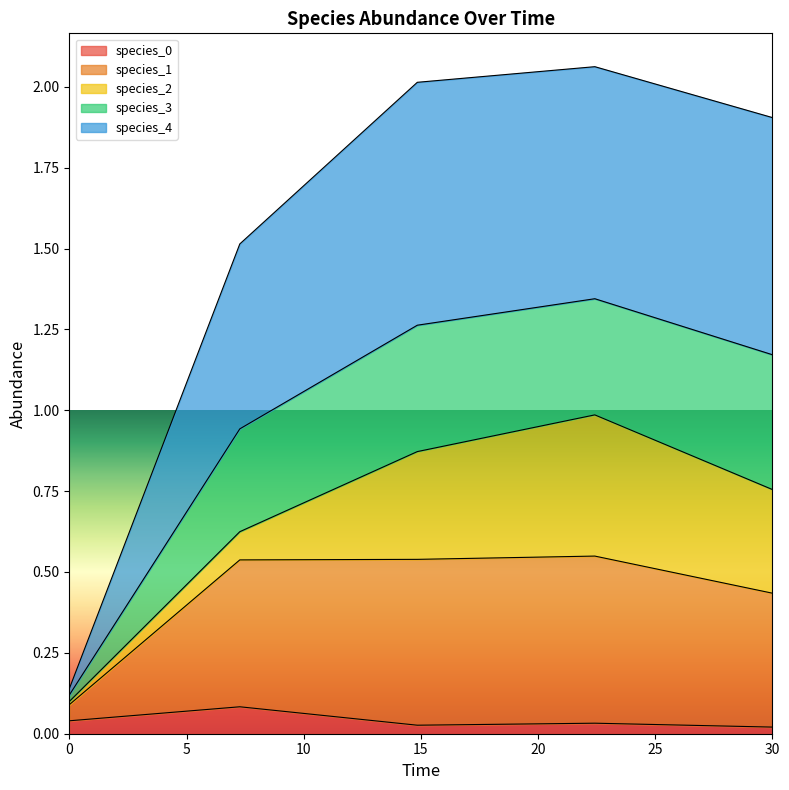

What is the sum of the species_1 values at 14.84848484848485 and 0.0?

0.6